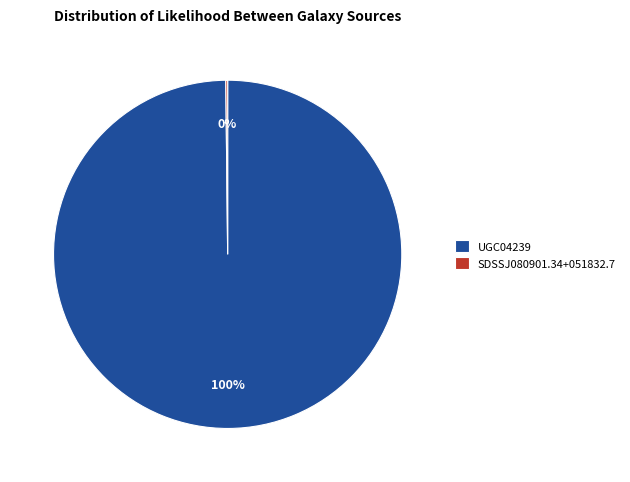

Does UGC04239 account for over 50% of the chart?

Yes